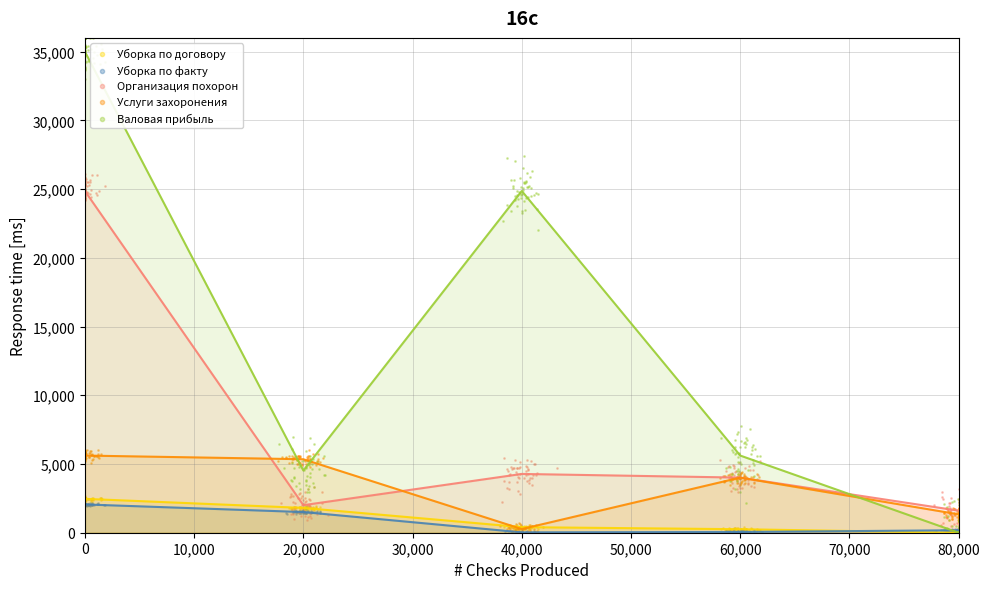

What are all the series names shown in the legend?

Уборка по договору, Уборка по факту, Организация похорон, Услуги захоронения, Валовая прибыль